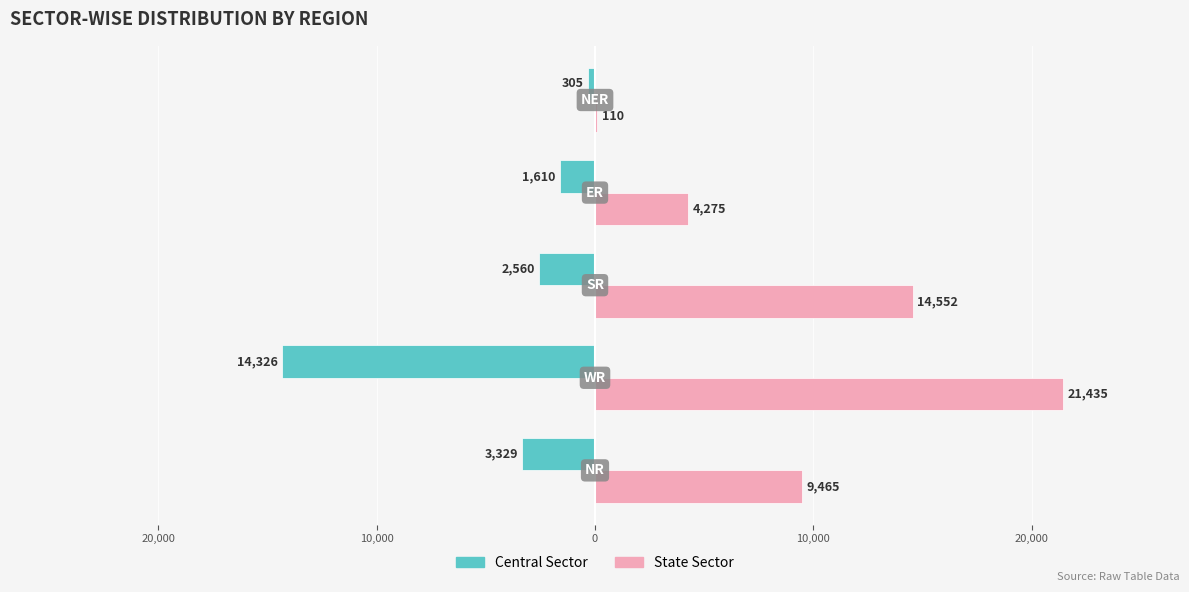

What is the sum of all State Sector values?

49837